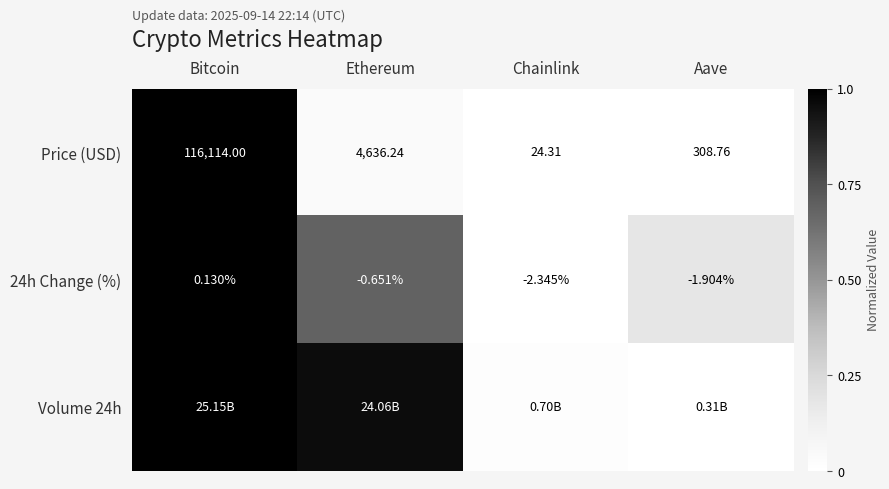

List the labels in order of 24h Change (%) value, largest first.

Bitcoin, Ethereum, Aave, Chainlink